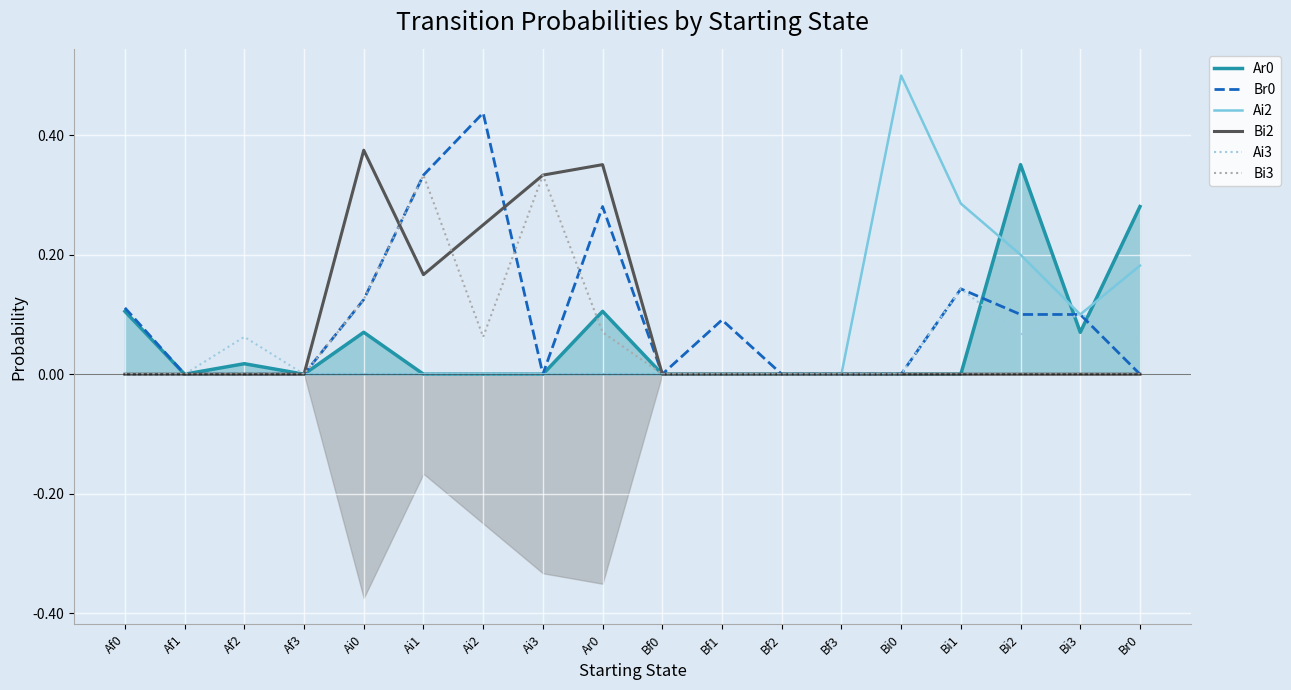

Does the chart display data point markers on the line(s)?

No